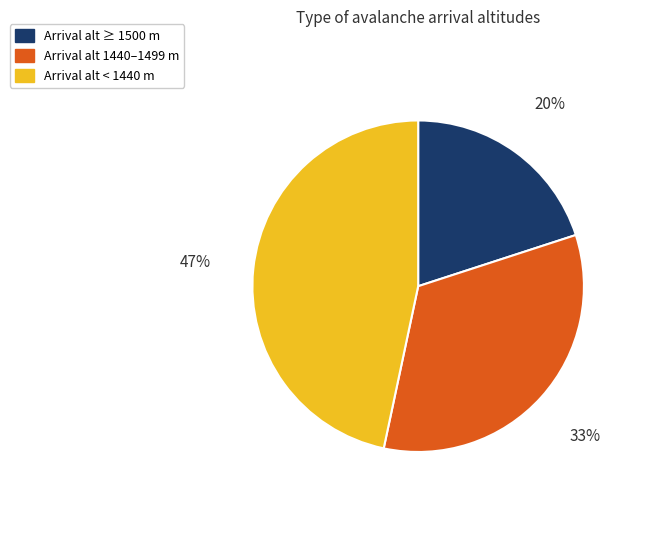

Is there a majority slice in this chart?

No